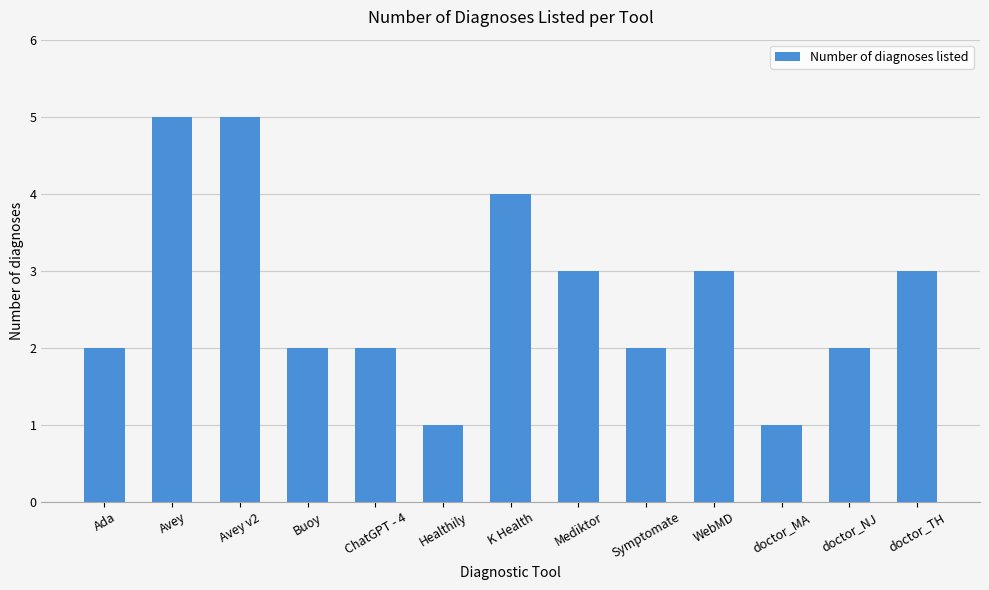

What value does the data have at doctor_TH?

3